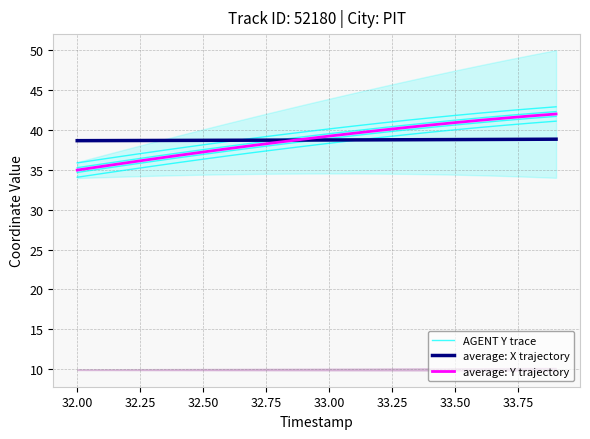

At how many categories does at least one series exceed 36?

20